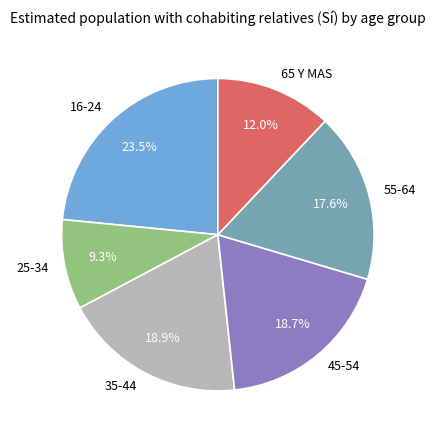

Is there a majority slice in this chart?

No